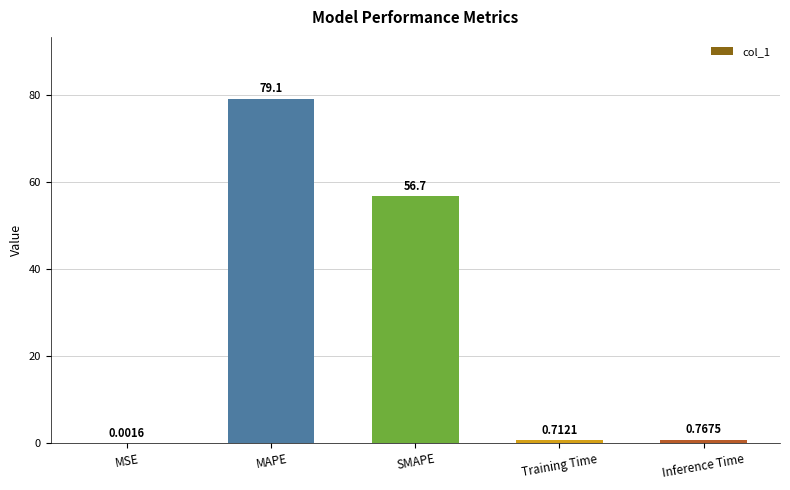

Which has a higher value, SMAPE or Inference Time?

SMAPE